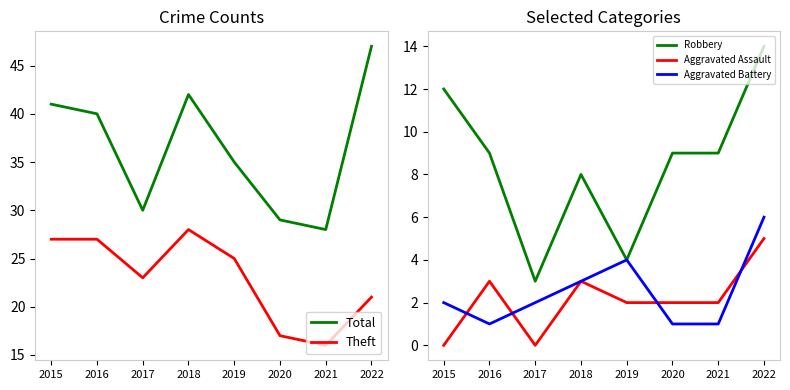

The value of Robbery at 2021 is 9. True or false?

True